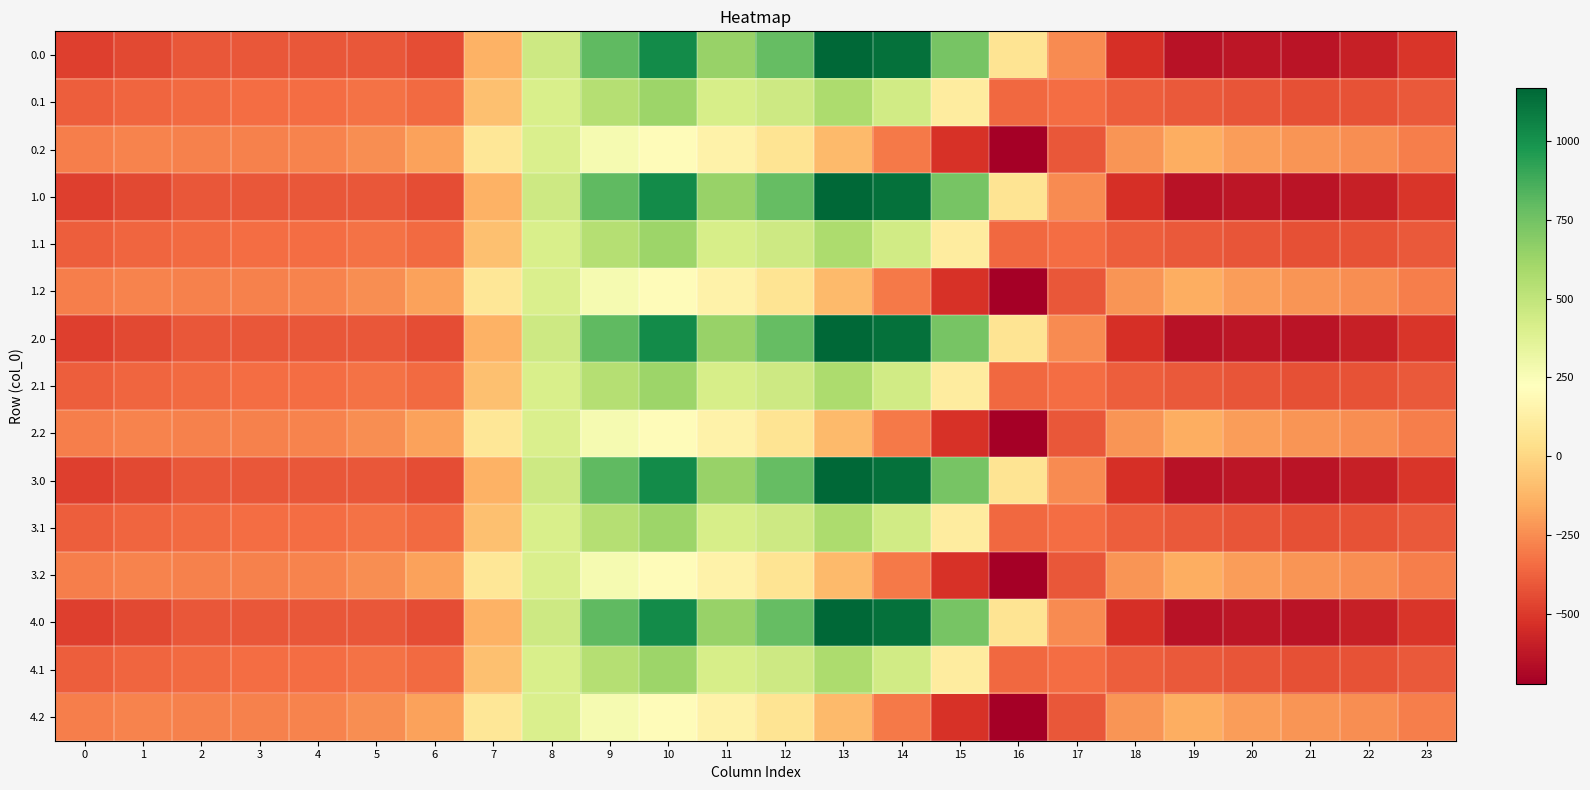

At which category is the sum across all series the highest?

10